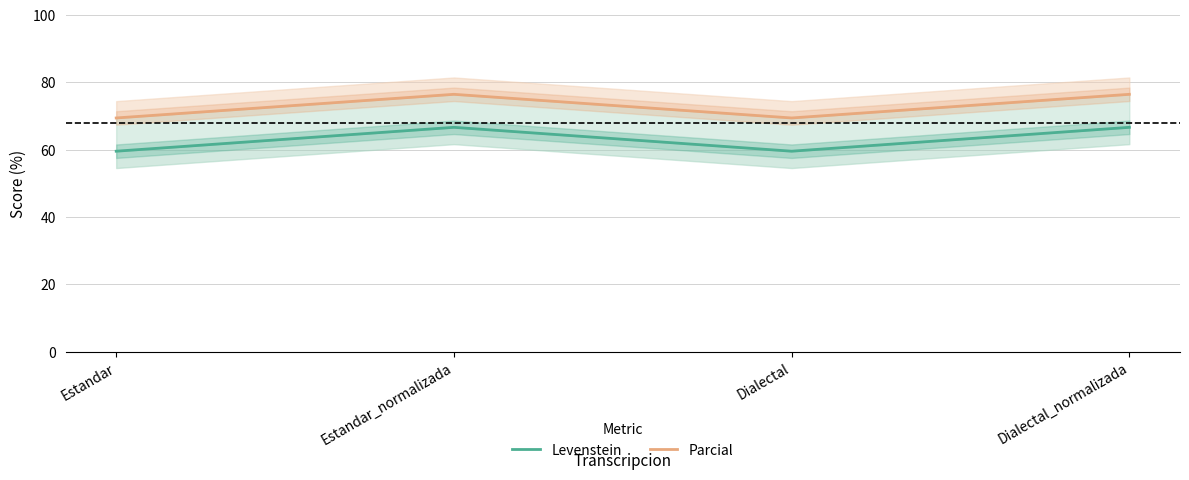

Which category has the highest value across all series?

Estandar_normalizada